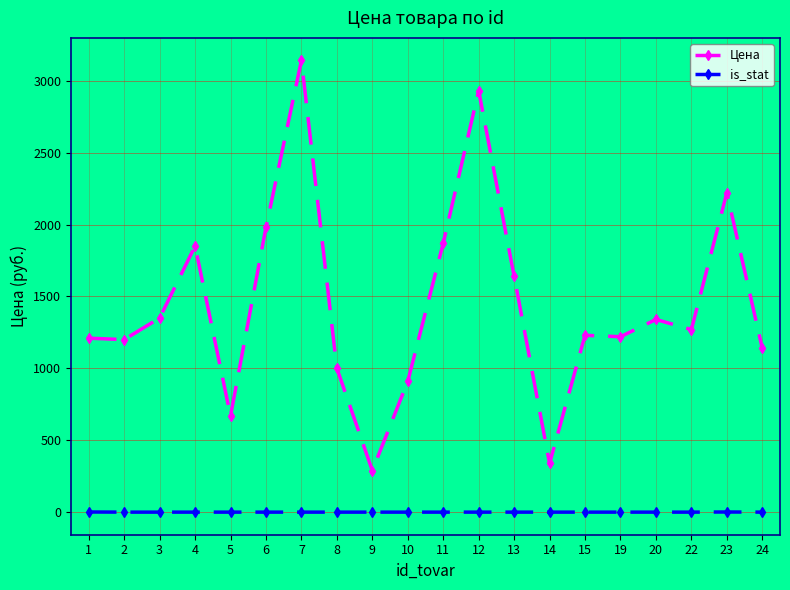

At 2, list the series in order from largest to smallest.

Цена, is_stat